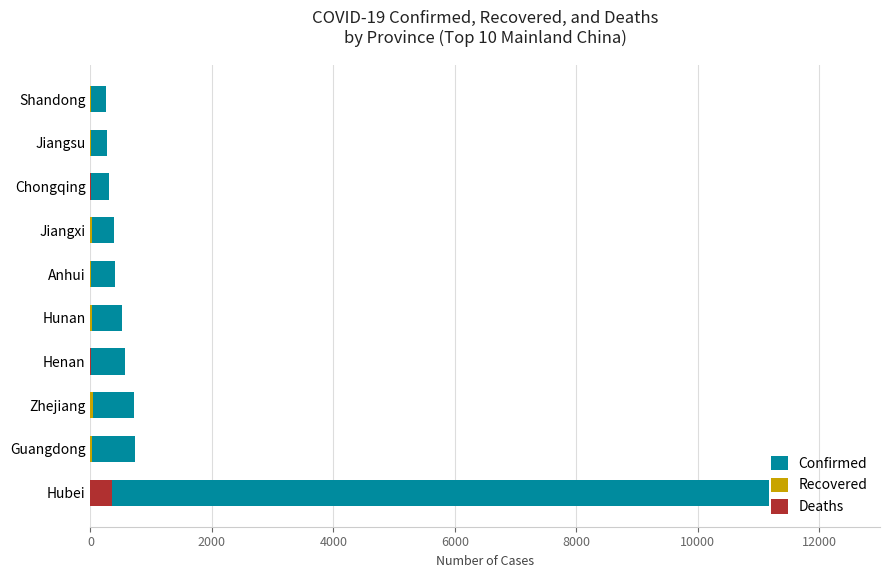

Reading right to left, what are all the values shown in this chart?

Confirmed: 259	271	312	391	408	521	566	724	725	11177
Recovered: 7	8	8	18	14	22	16	43	21	300
Deaths: 0	0	2	0	0	0	2	0	0	350